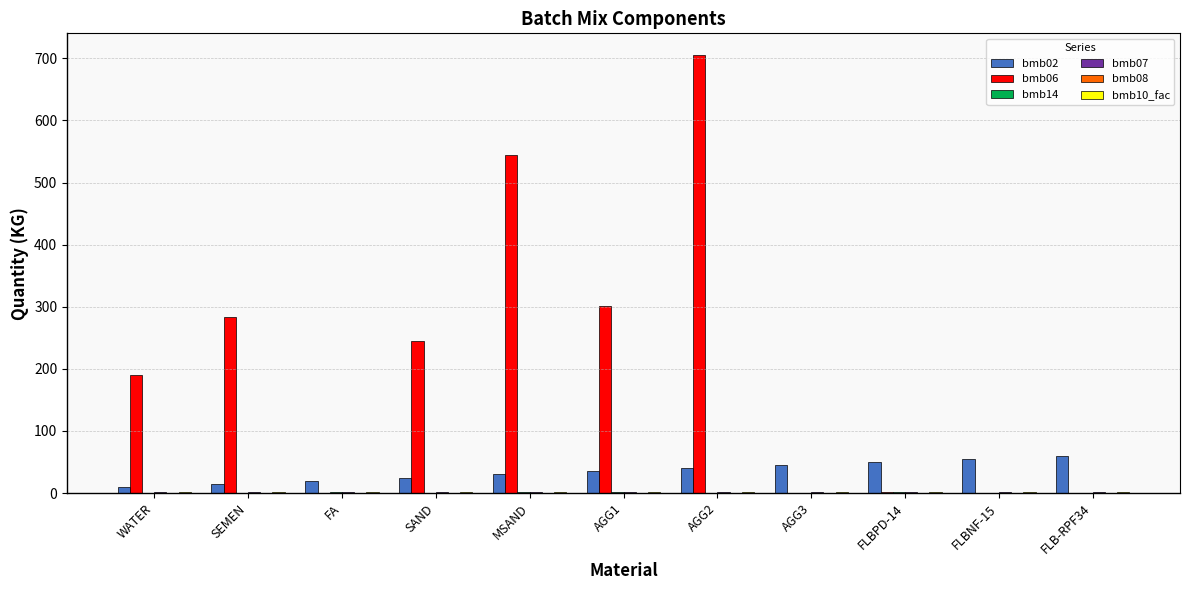

Is it true that bmb06 equals 408.1 at SAND?

False